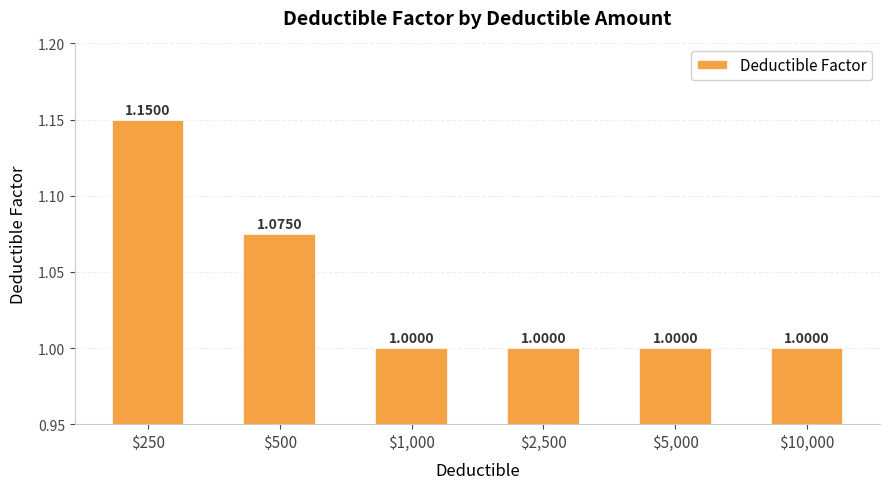

True or false: the data shows 0.5 at $2,500.

False